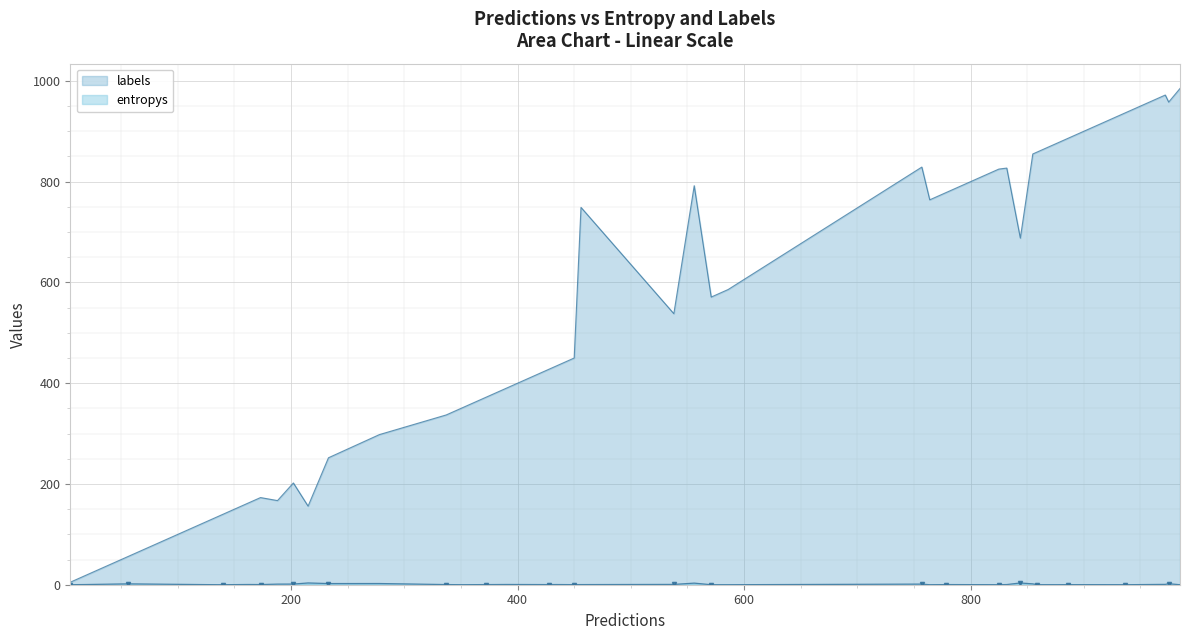

True or false: entropys has more than 2 points higher than both neighbors.

True